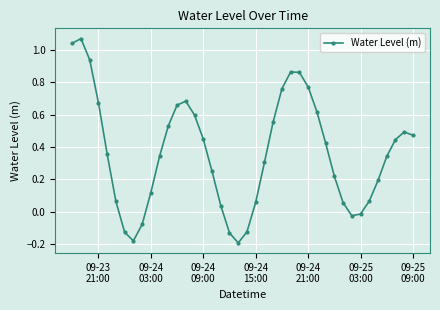

What is the difference between the maximum and second lowest values?

1.2